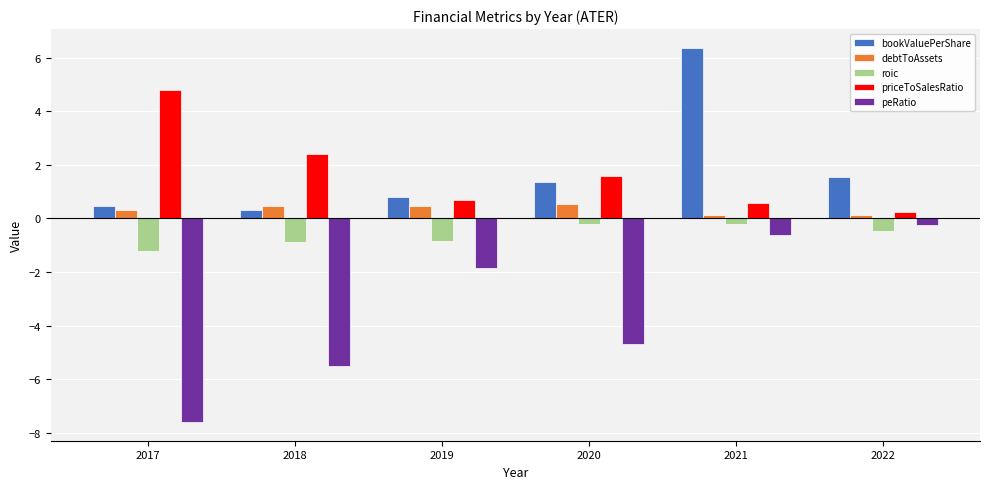

Is it true that roic equals -0.5 at 2022?

True